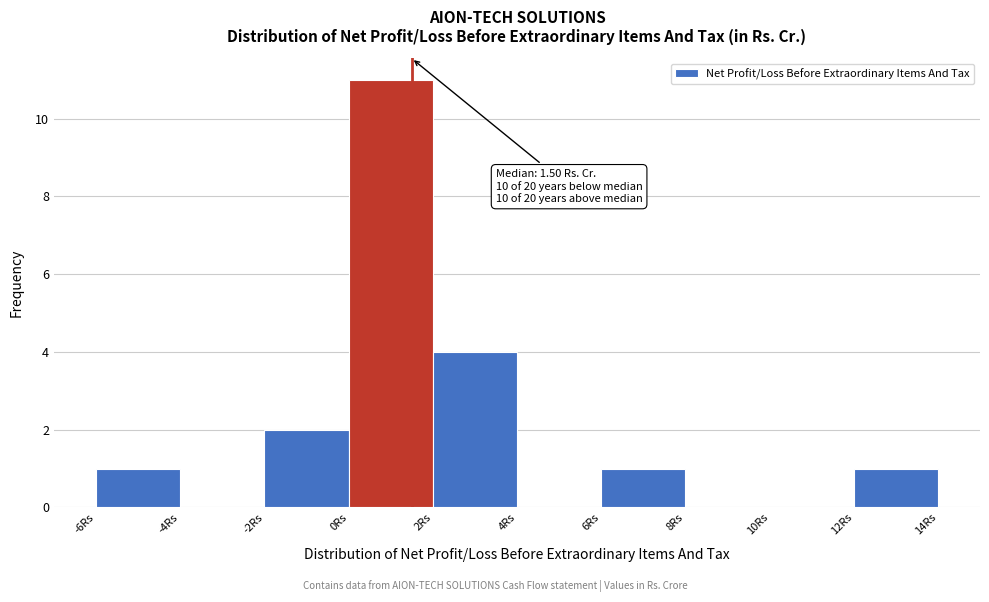

Over which range of the x-axis is the bar tallest?

0 to 2